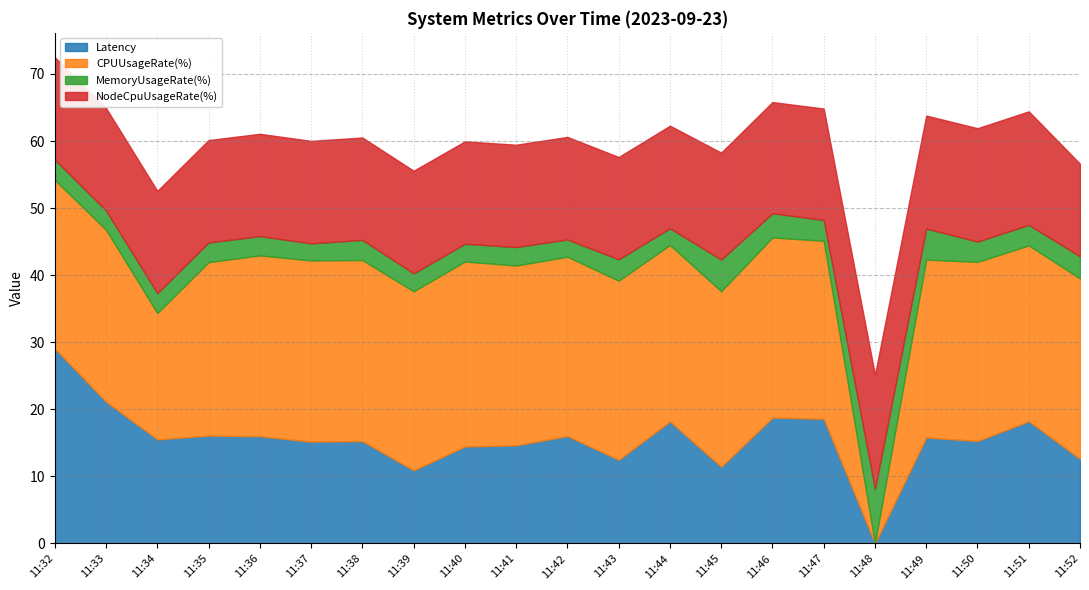

After their last crossing, which series has the higher values: CPUUsageRate(%) or MemoryUsageRate(%)?

CPUUsageRate(%)